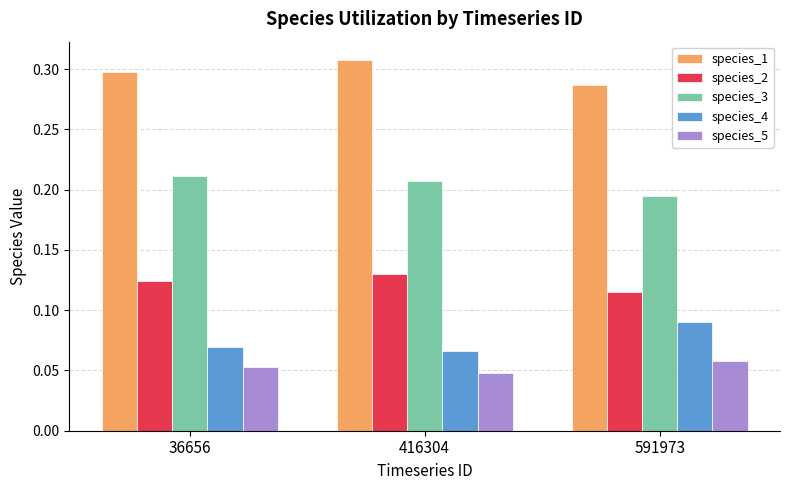

At which label is species_1 closest to 0?

591973